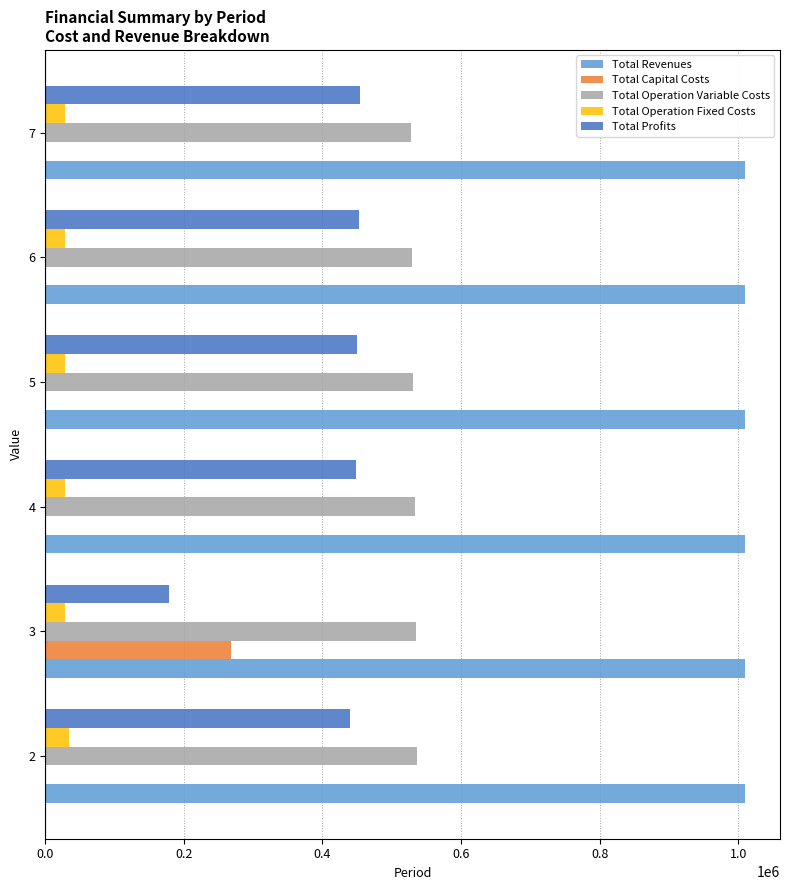

The value of Total Profits at 2 is 439552.8. True or false?

True